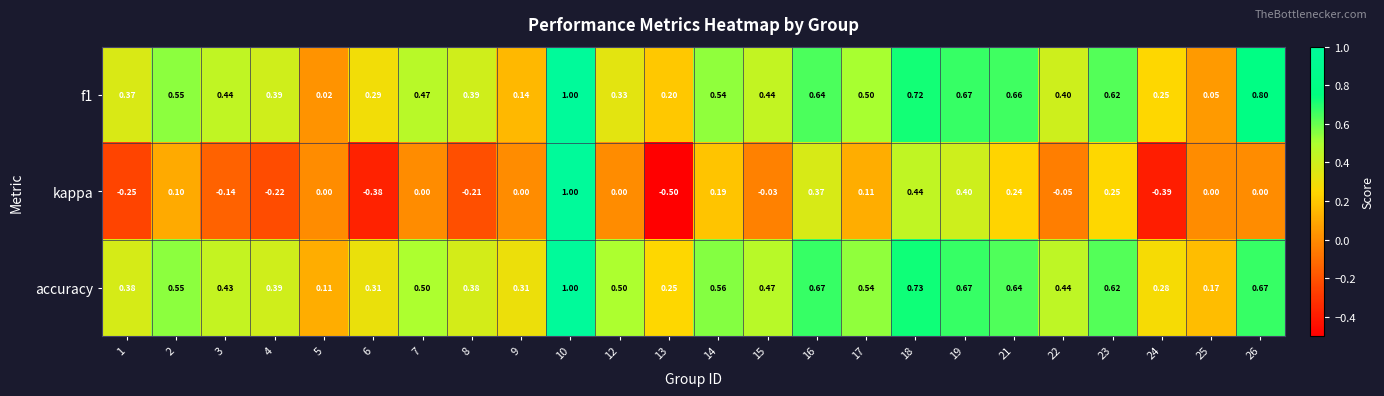

Is the value of accuracy at 15 greater than the value of f1 at 15?

Yes